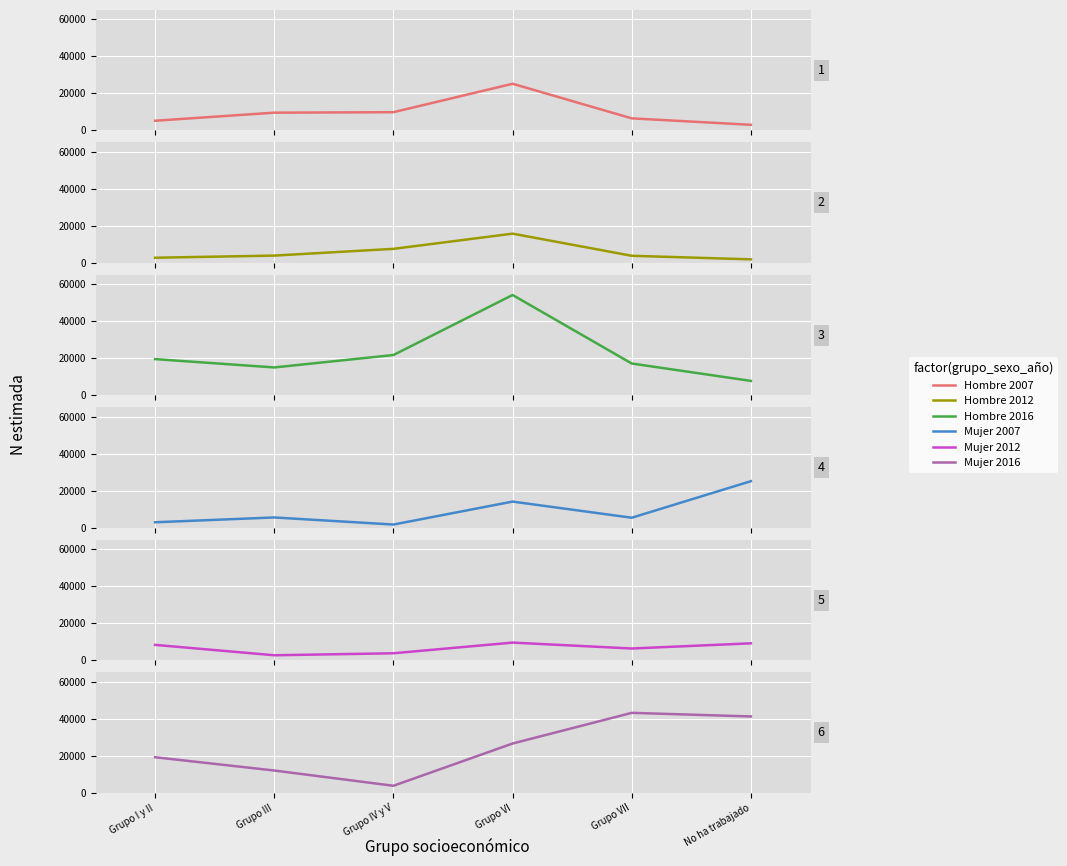

What is the label of the 1st point from the left?

Grupo I y II